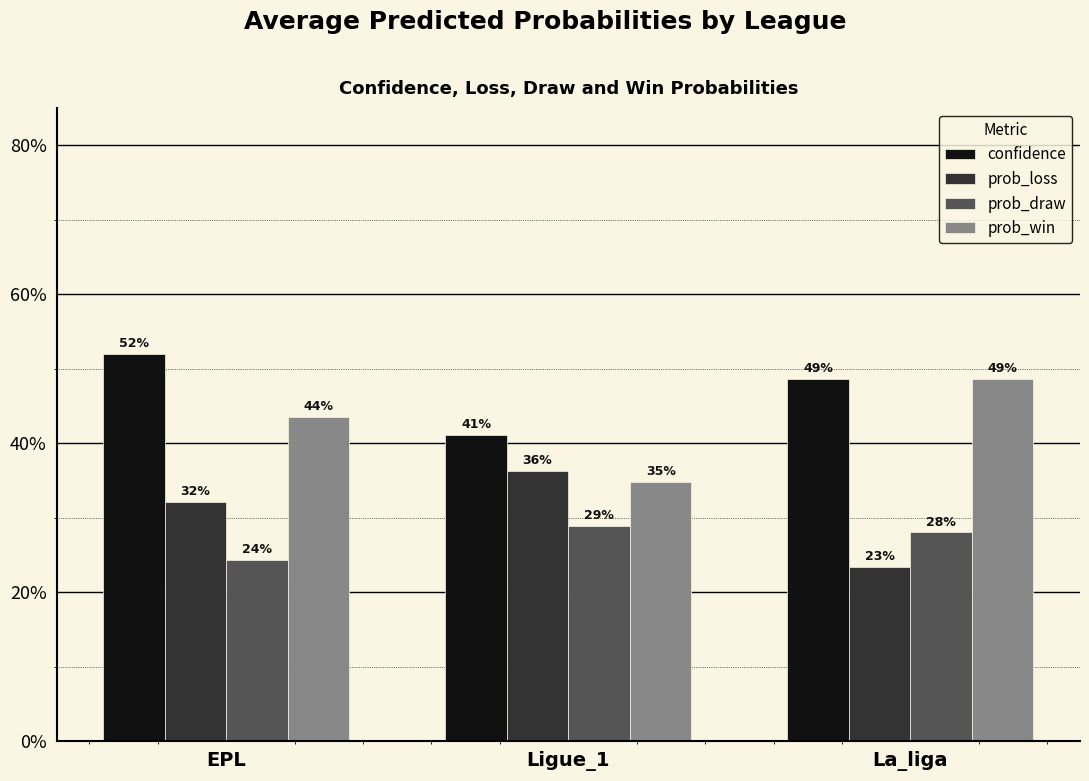

What are all the series names shown in the legend?

confidence, prob_loss, prob_draw, prob_win